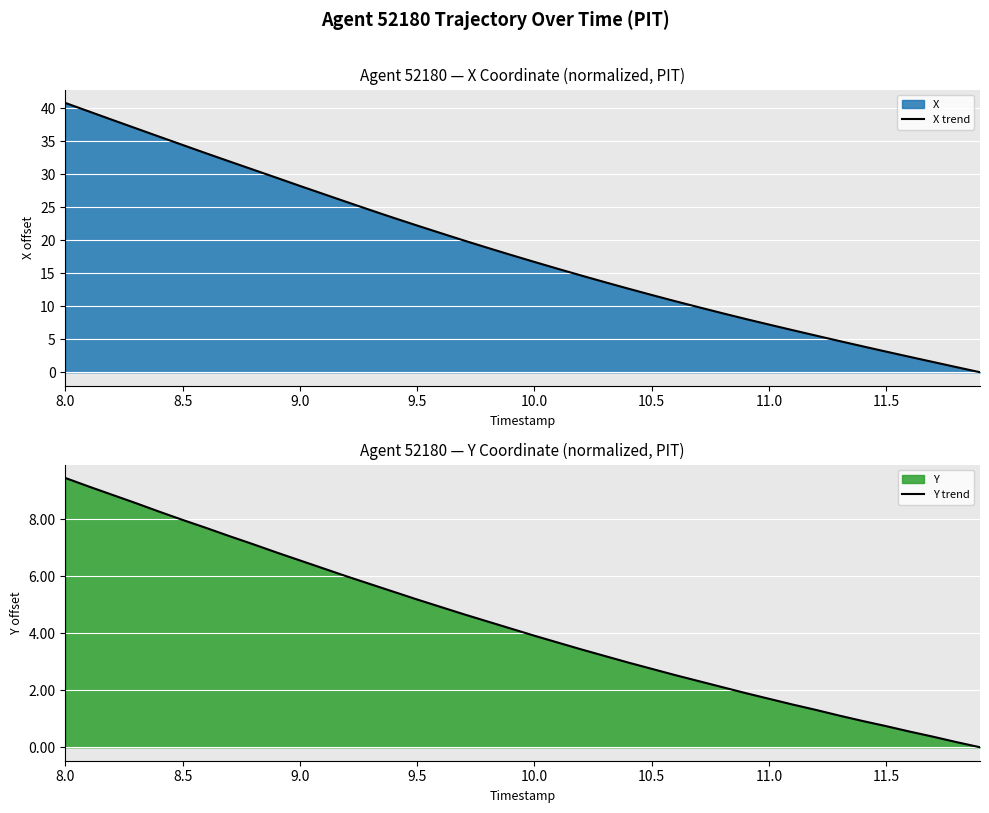

Does the chart display data point markers on the line(s)?

No